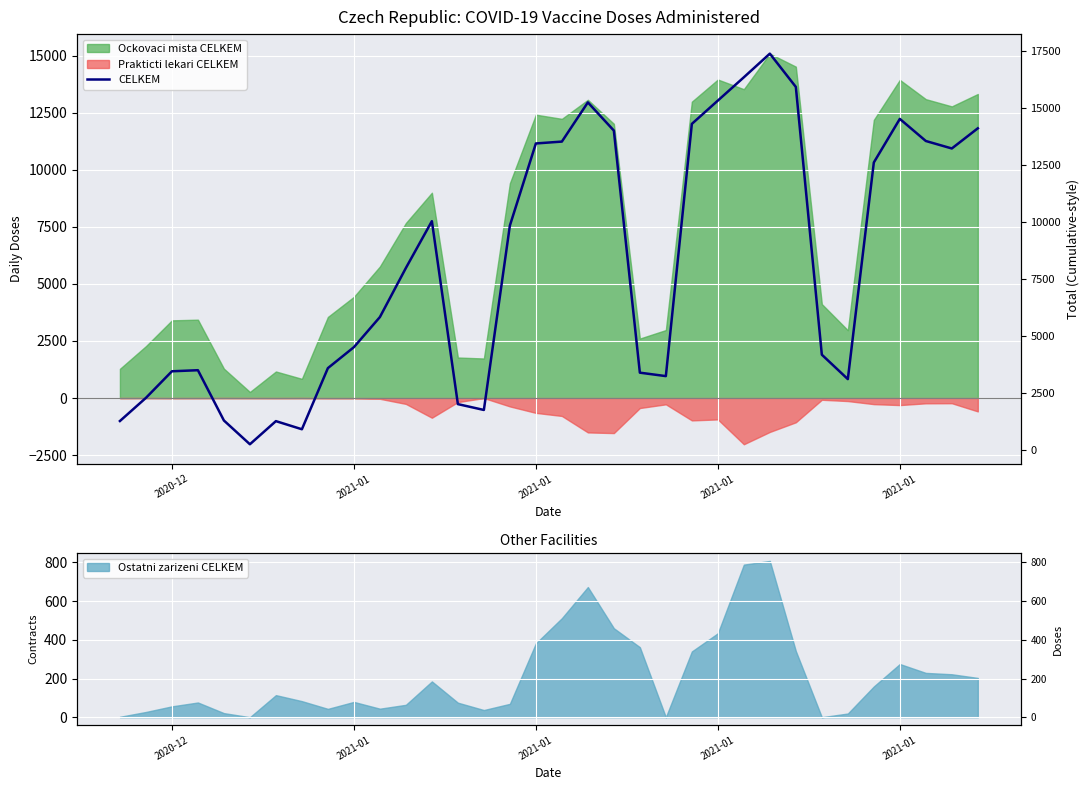

How many data points does each series have?

34